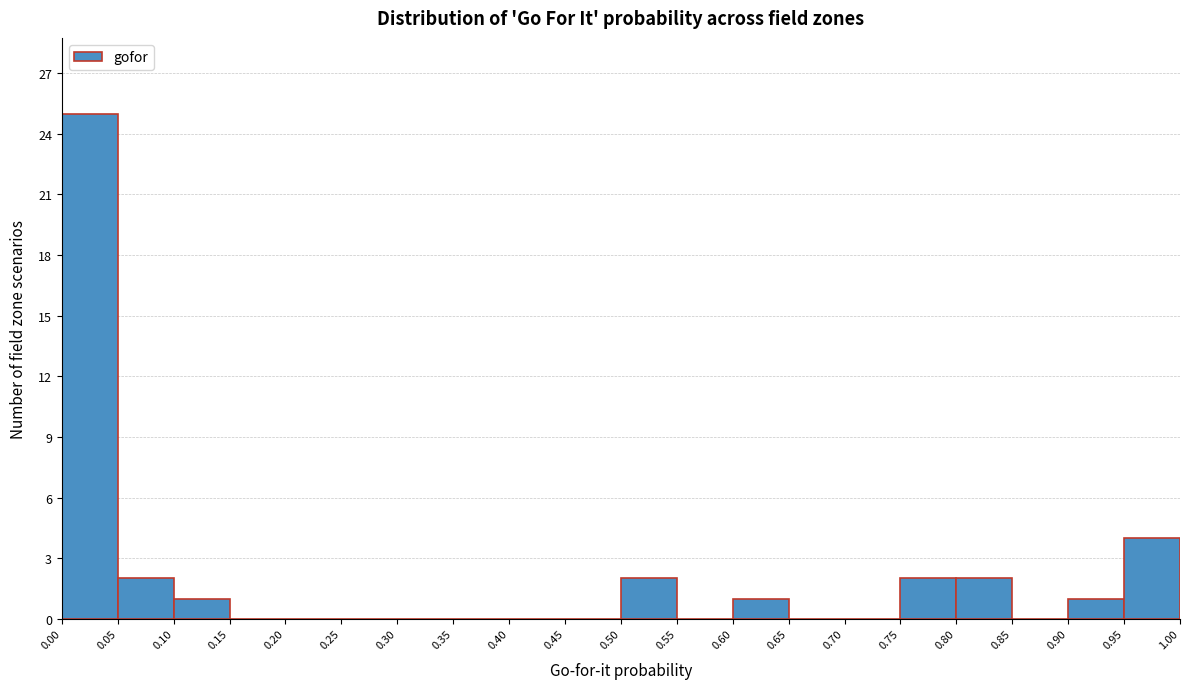

Which range on the x-axis has the tallest bar?

0.00 to 0.05